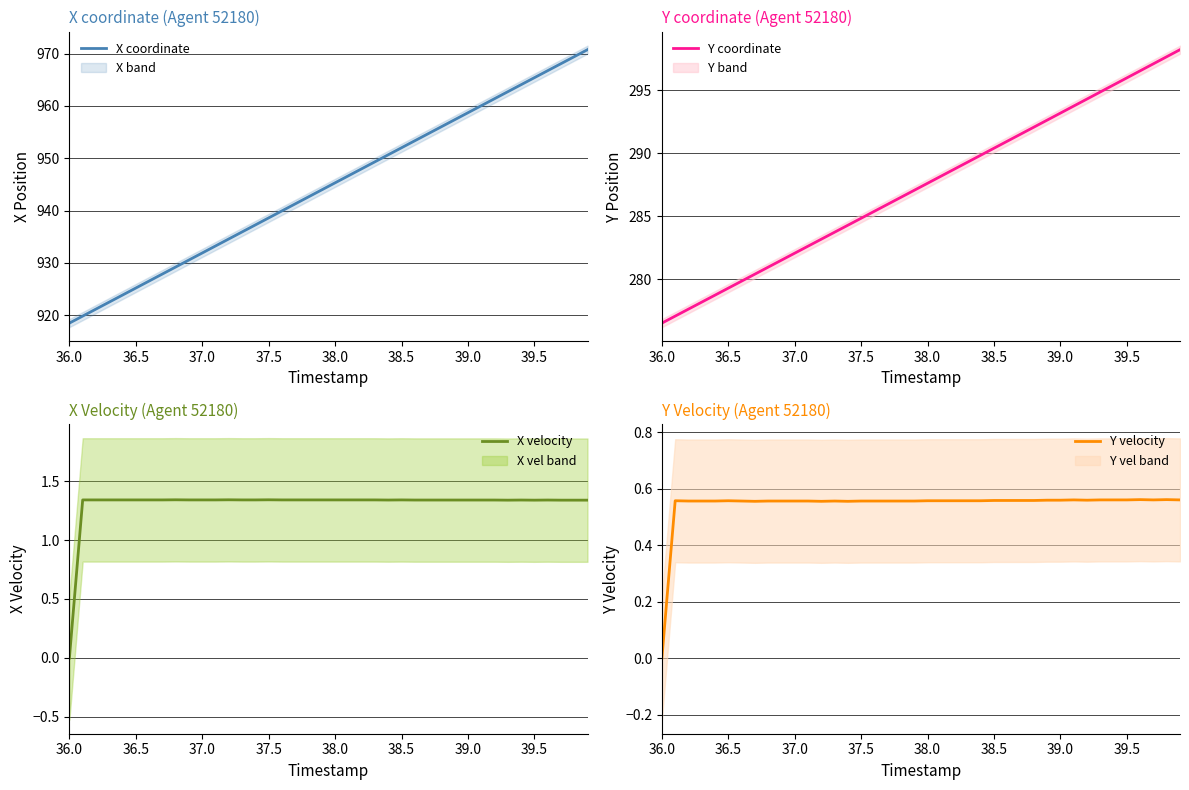

How many values in Y velocity are above zero?

39